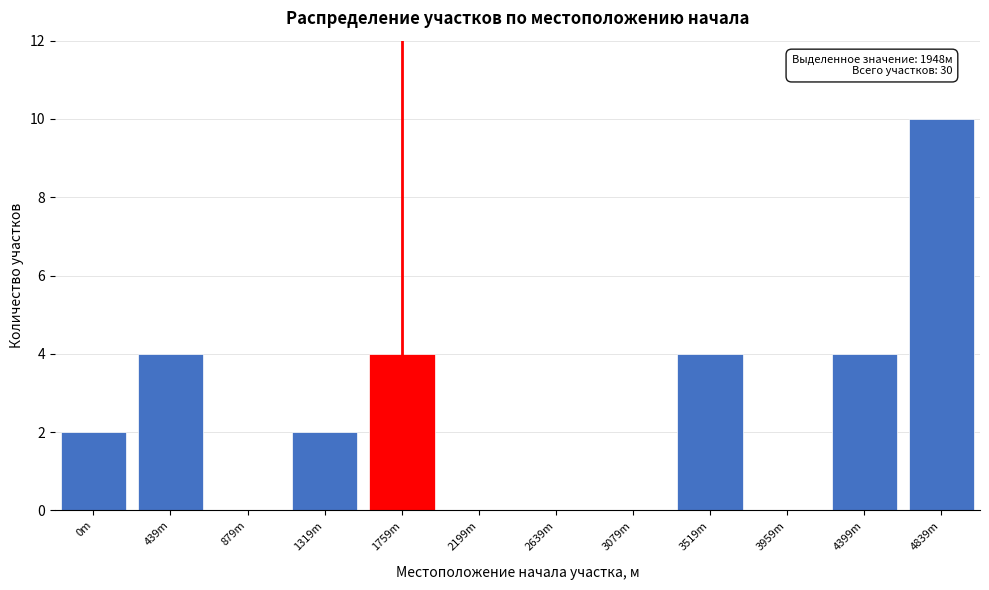

Reading left to right, what are all the values shown in this chart?

0m=2	439m=4	879m=0	1319m=2	1759m=4	2199m=0	2639m=0	3079m=0	3519m=4	3959m=0	4399m=4	4839m=10